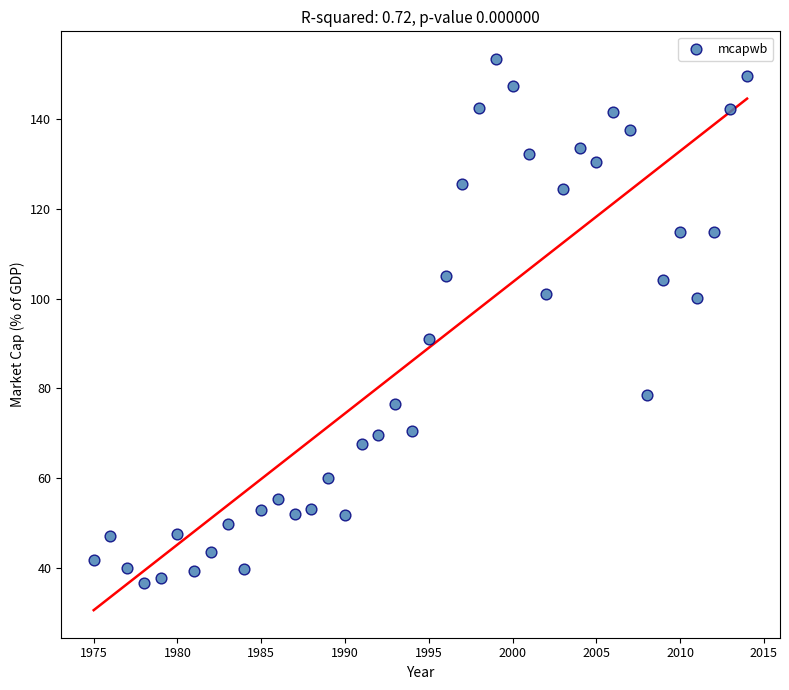

What is the range of X values (max minus min)?

39.0